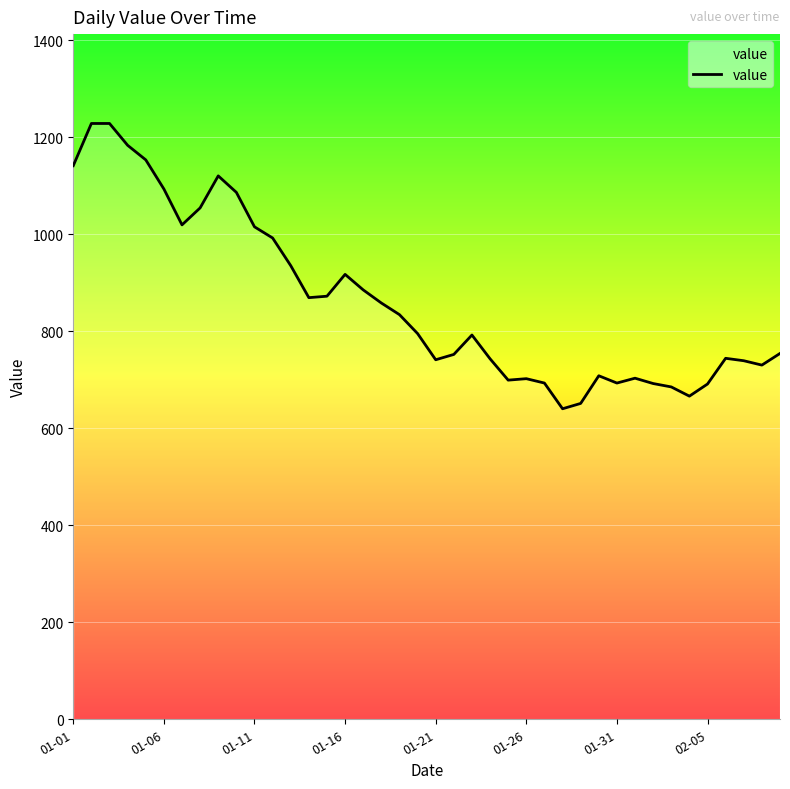

What is the difference between the second highest and second lowest values?

577